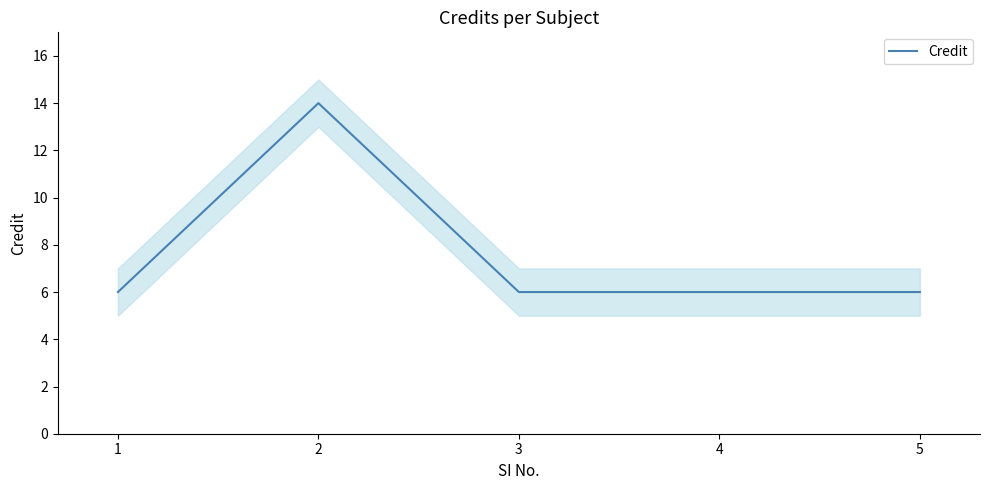

Rank the categories by value from lowest to highest.

1, 3, 4, 5, 2